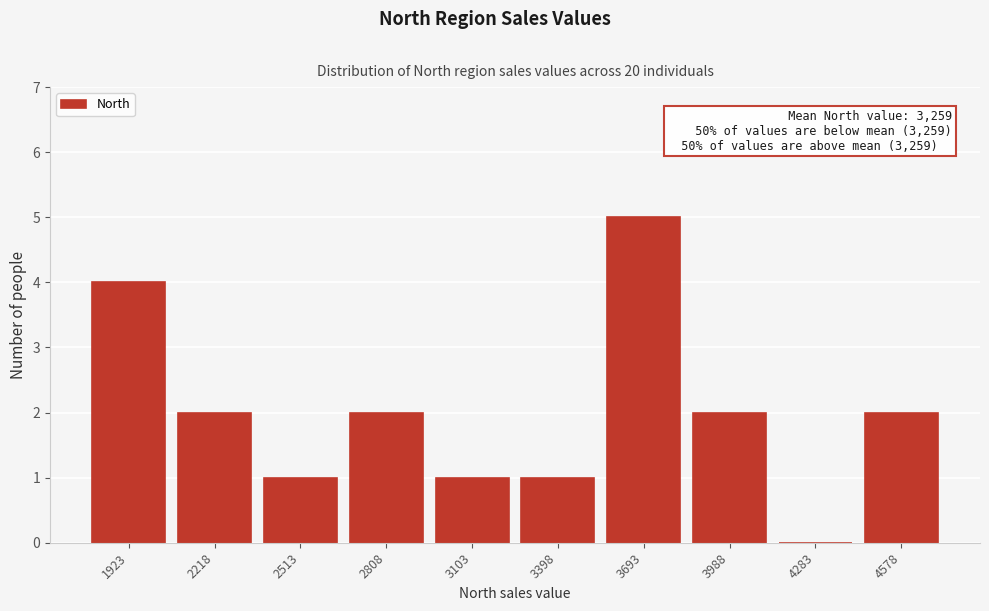

Reading right to left, transcribe all the data shown in this chart.

4578=2	4283=0	3988=2	3693=5	3398=1	3103=1	2808=2	2513=1	2218=2	1923=4